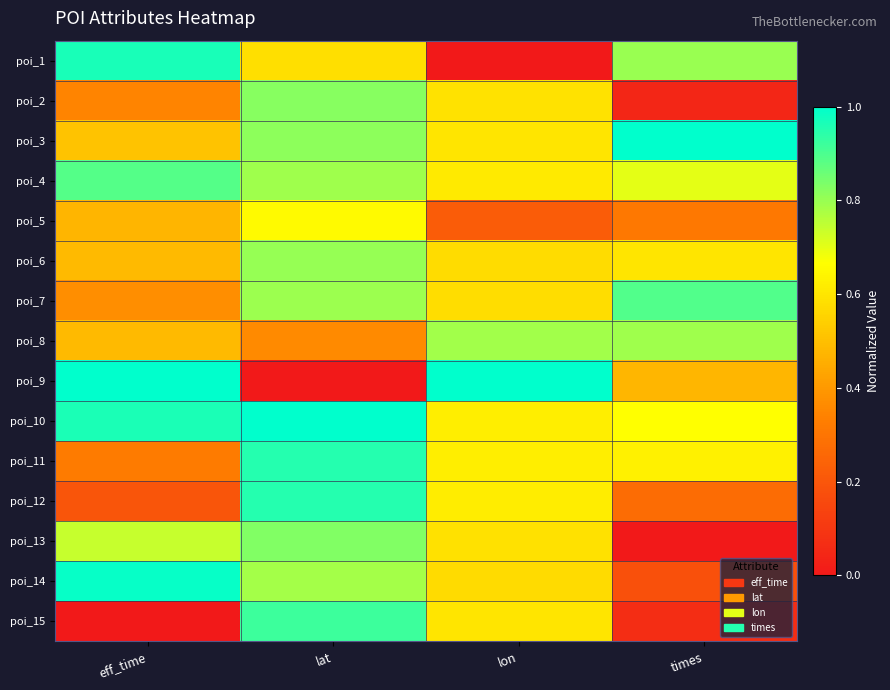

Reading left to right, list all the values displayed in this chart.

poi_1: eff_time=1.0	lat=0.6	lon=0.0	times=0.8
poi_2: eff_time=0.3	lat=0.8	lon=0.6	times=0.0
poi_3: eff_time=0.5	lat=0.8	lon=0.6	times=1.0
poi_4: eff_time=0.9	lat=0.8	lon=0.6	times=0.7
poi_5: eff_time=0.5	lat=0.7	lon=0.2	times=0.3
poi_6: eff_time=0.5	lat=0.8	lon=0.6	times=0.6
poi_7: eff_time=0.4	lat=0.8	lon=0.6	times=0.9
poi_8: eff_time=0.5	lat=0.4	lon=0.8	times=0.8
poi_9: eff_time=1.0	lat=0.0	lon=1.0	times=0.5
poi_10: eff_time=1.0	lat=1.0	lon=0.6	times=0.7
poi_11: eff_time=0.3	lat=0.9	lon=0.6	times=0.6
poi_12: eff_time=0.2	lat=1.0	lon=0.6	times=0.3
poi_13: eff_time=0.7	lat=0.8	lon=0.6	times=0.0
poi_14: eff_time=1.0	lat=0.8	lon=0.6	times=0.2
poi_15: eff_time=0.0	lat=0.9	lon=0.6	times=0.1